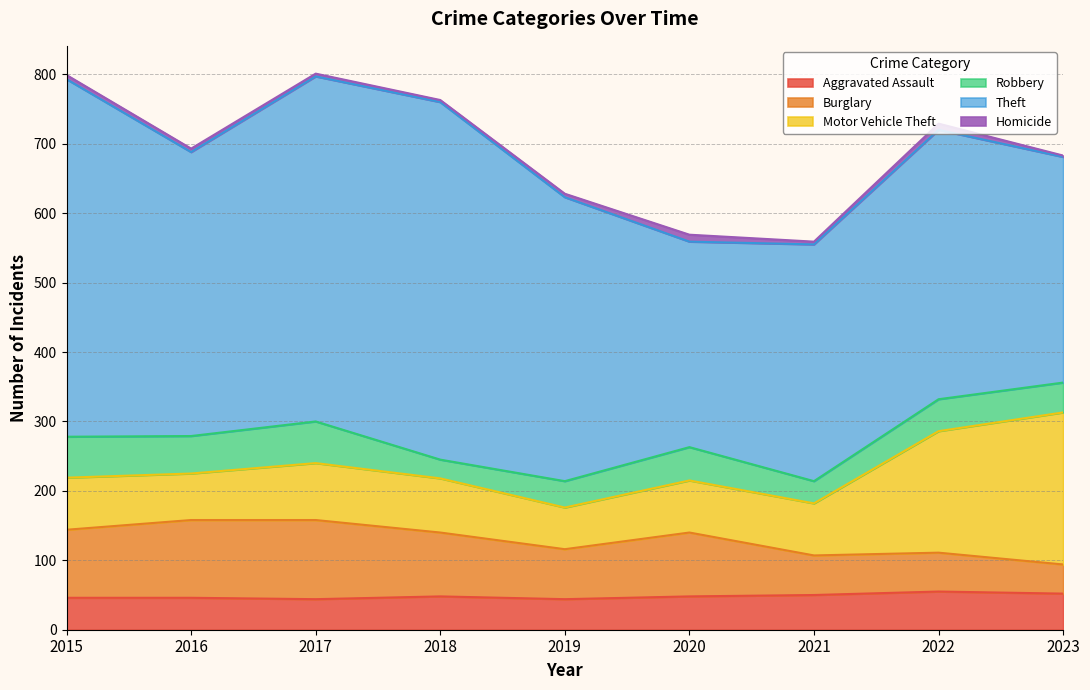

What is the sum of all Homicide values?

48